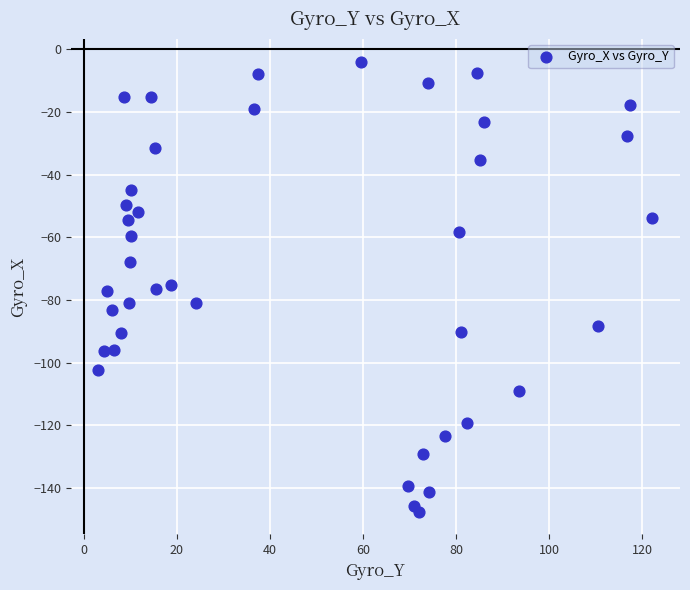

What is the range of Y values (max minus min)?

143.6